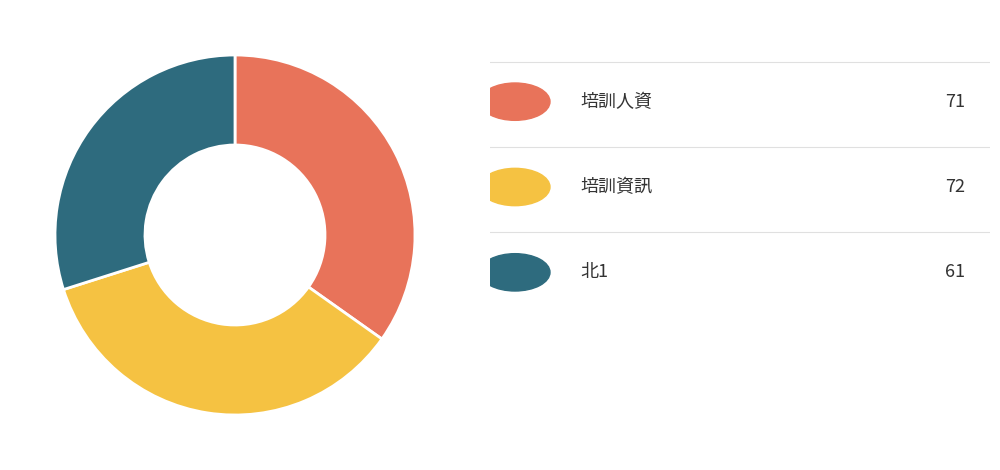

Does any single category account for the majority?

No